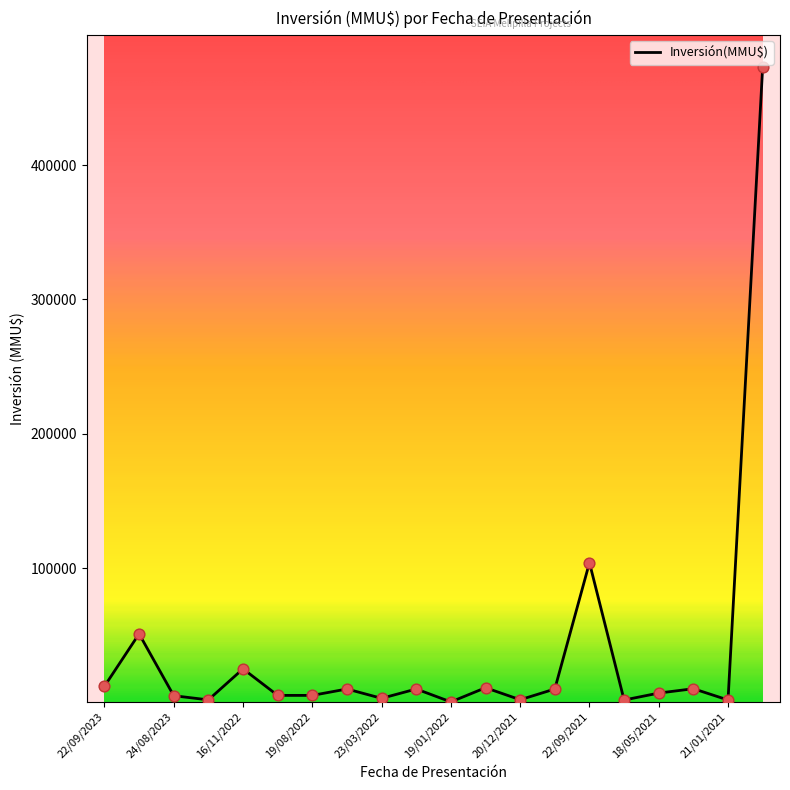

What is the difference between the maximum and minimum values?

472620